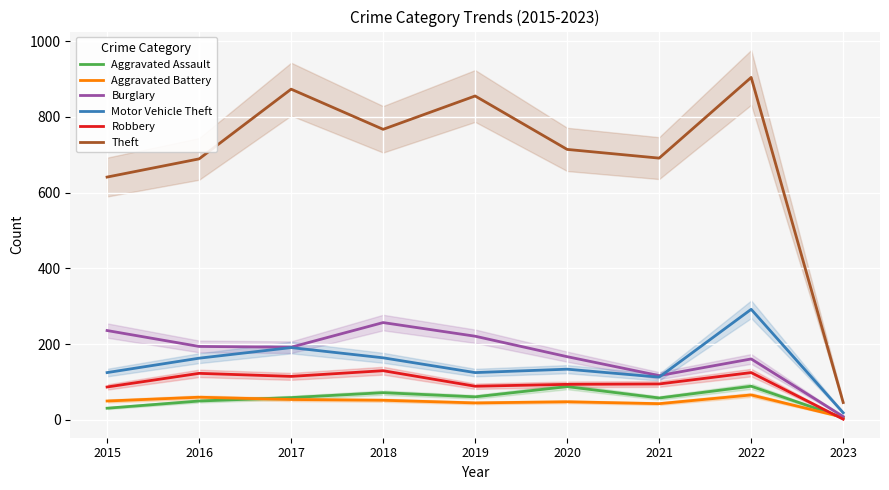

What is the difference between the highest and lowest values at 2023?

44